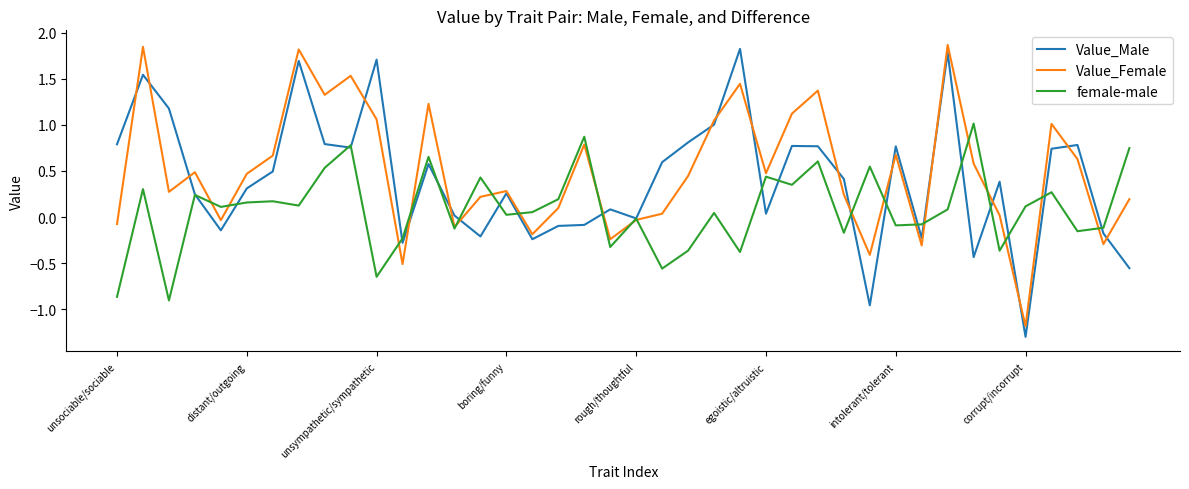

True or false: Value_Male and female-male cross at least once.

True